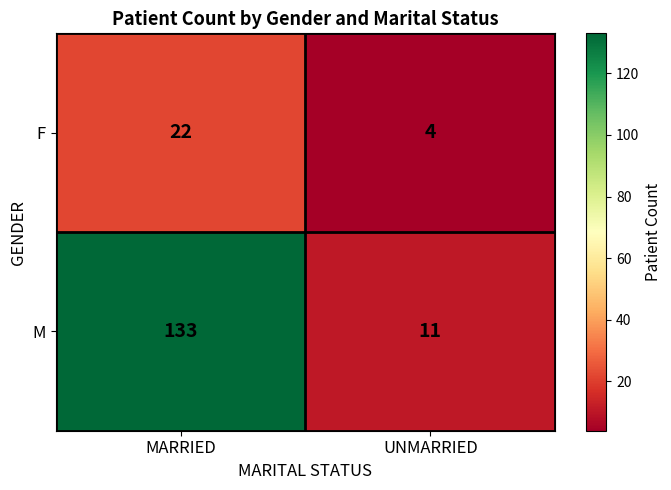

Reading left to right, extract all data points from this chart.

F: MARRIED=22	UNMARRIED=4
M: MARRIED=133	UNMARRIED=11